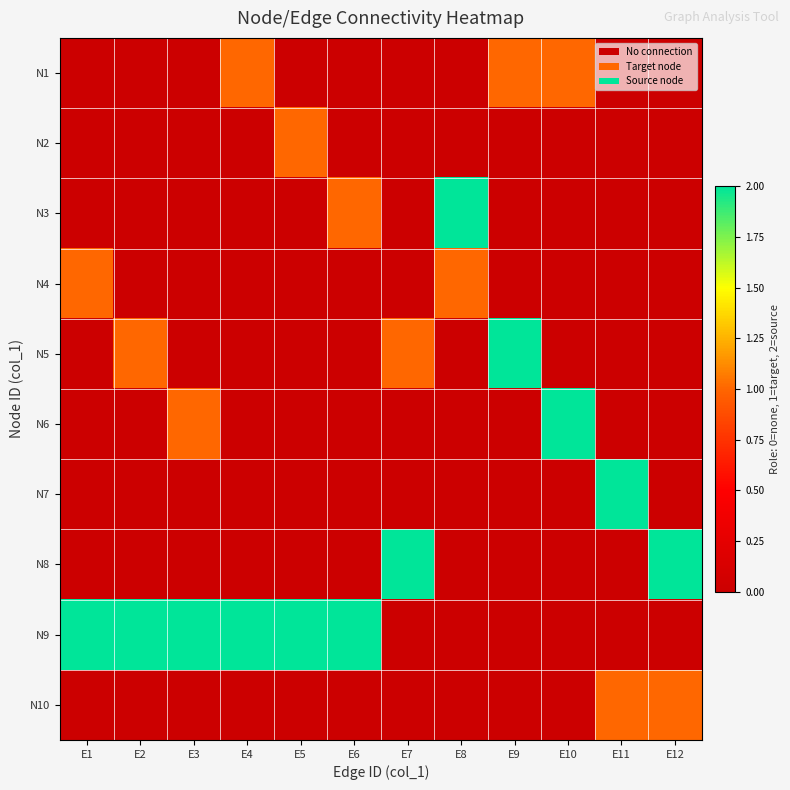

Between E9 and E3, which is larger?

E9